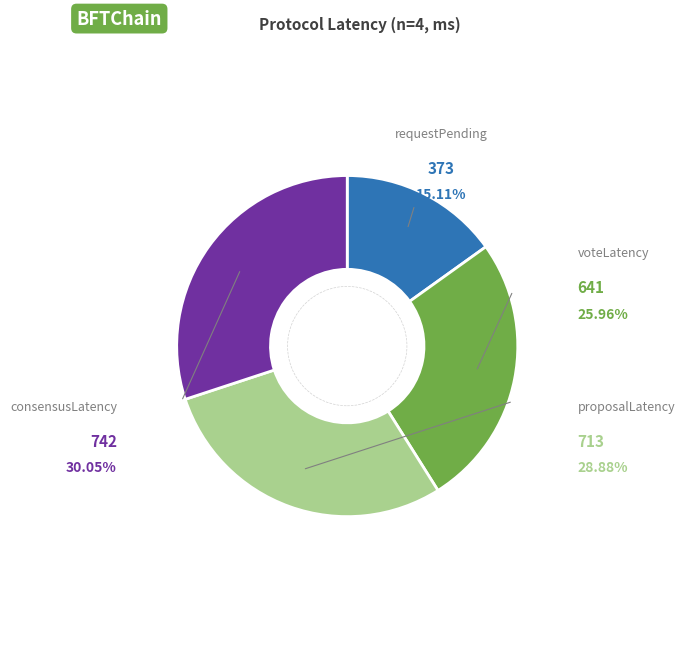

Is there a majority slice in this chart?

No